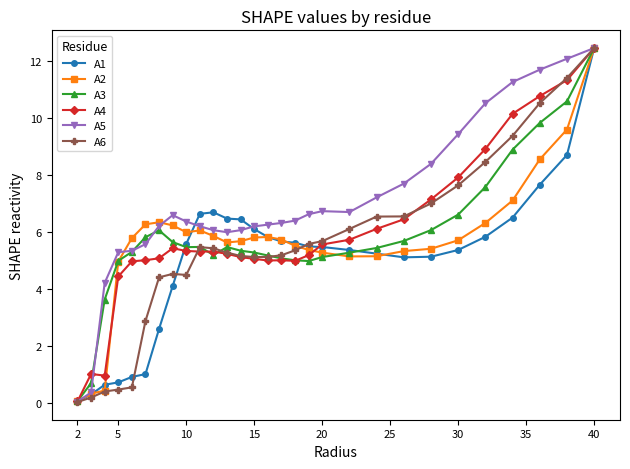

What is the value of the A2 point at the 19th from the left?

5.3